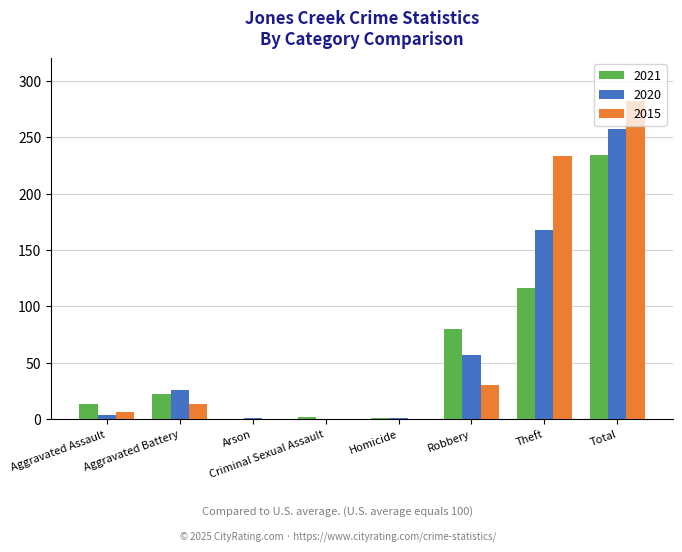

What is the greatest value displayed?

282